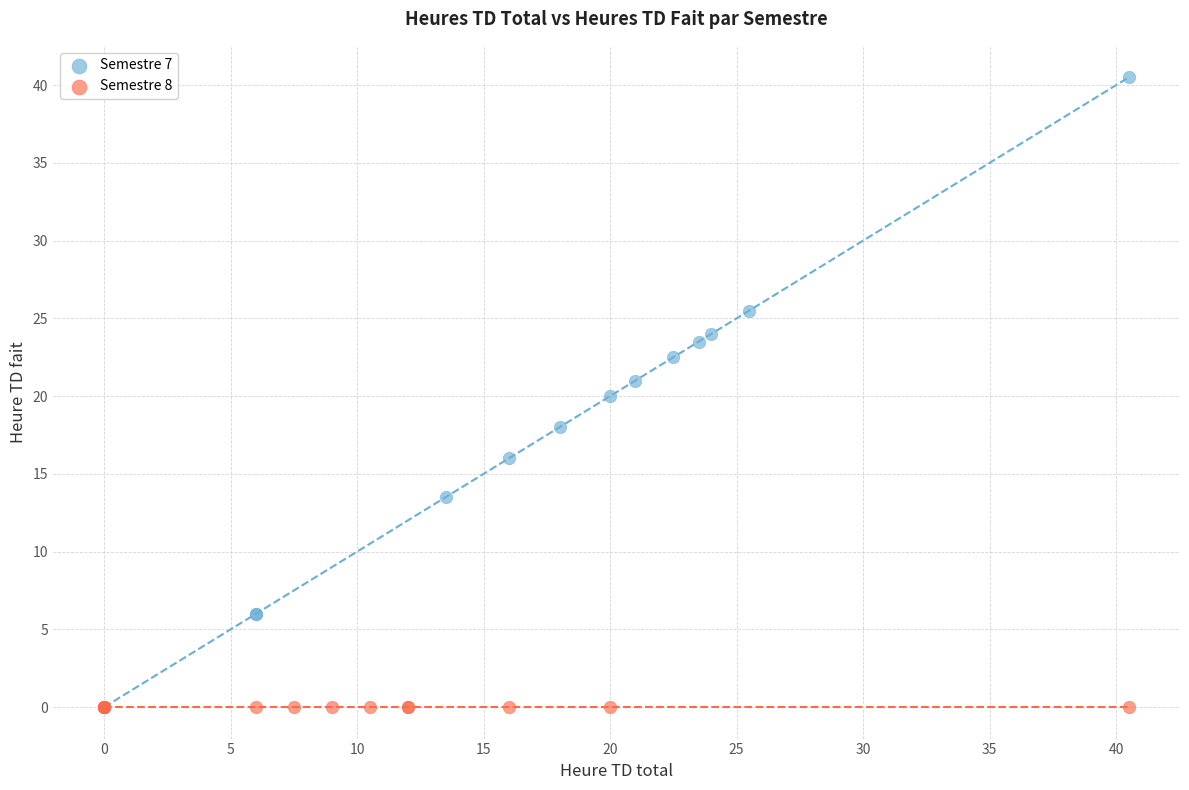

Which series contains the highest Y value?

Semestre 7